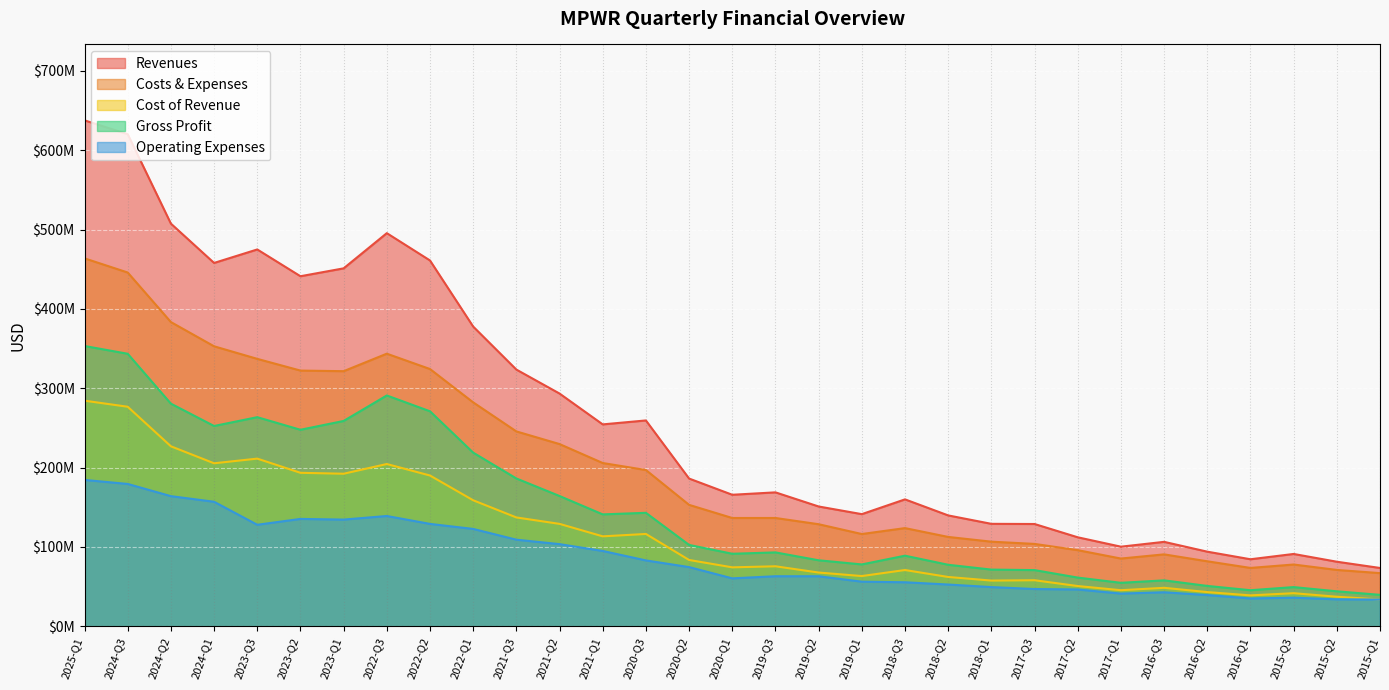

Reading right to left, extract all data points from this chart.

Revenues: 2015-Q1=73.5	2015-Q2=81.4	2015-Q3=91.2	2016-Q1=84.5	2016-Q2=94.1	2016-Q3=106.5	2017-Q1=100.4	2017-Q2=112.2	2017-Q3=128.9	2018-Q1=129.2	2018-Q2=139.8	2018-Q3=160.0	2019-Q1=141.4	2019-Q2=151.0	2019-Q3=168.8	2020-Q1=165.8	2020-Q2=186.2	2020-Q3=259.4	2021-Q1=254.5	2021-Q2=293.3	2021-Q3=323.5	2022-Q1=377.7	2022-Q2=461.0	2022-Q3=495.4	2023-Q1=451.1	2023-Q2=441.1	2023-Q3=474.9	2024-Q1=457.9	2024-Q2=507.4	2024-Q3=620.1	2025-Q1=637.6
Costs & Expenses: 2015-Q1=67.0	2015-Q2=71.1	2015-Q3=77.9	2016-Q1=73.6	2016-Q2=82.0	2016-Q3=90.7	2017-Q1=85.4	2017-Q2=96.0	2017-Q3=103.9	2018-Q1=106.7	2018-Q2=112.6	2018-Q3=123.8	2019-Q1=116.3	2019-Q2=128.7	2019-Q3=136.5	2020-Q1=136.5	2020-Q2=153.1	2020-Q3=196.9	2021-Q1=205.8	2021-Q2=229.7	2021-Q3=245.6	2022-Q1=282.2	2022-Q2=324.2	2022-Q3=343.5	2023-Q1=321.5	2023-Q2=322.3	2023-Q3=337.0	2024-Q1=352.9	2024-Q2=383.4	2024-Q3=445.8	2025-Q1=463.7
Cost of Revenue: 2015-Q1=33.9	2015-Q2=37.3	2015-Q3=41.8	2016-Q1=39.0	2016-Q2=43.2	2016-Q3=48.5	2017-Q1=45.5	2017-Q2=50.8	2017-Q3=58.1	2018-Q1=57.7	2018-Q2=62.2	2018-Q3=71.0	2019-Q1=63.4	2019-Q2=67.8	2019-Q3=75.7	2020-Q1=74.3	2020-Q2=83.6	2020-Q3=116.4	2021-Q1=113.4	2021-Q2=129.1	2021-Q3=137.2	2022-Q1=158.8	2022-Q2=190.0	2022-Q3=204.5	2023-Q1=192.3	2023-Q2=193.5	2023-Q3=211.3	2024-Q1=205.4	2024-Q2=226.9	2024-Q3=276.7	2025-Q1=284.3
Gross Profit: 2015-Q1=39.7	2015-Q2=44.1	2015-Q3=49.4	2016-Q1=45.5	2016-Q2=50.9	2016-Q3=57.9	2017-Q1=54.8	2017-Q2=61.4	2017-Q3=70.9	2018-Q1=71.5	2018-Q2=77.6	2018-Q3=89.0	2019-Q1=78.0	2019-Q2=83.2	2019-Q3=93.2	2020-Q1=91.4	2020-Q2=102.6	2020-Q3=143.0	2021-Q1=141.1	2021-Q2=164.2	2021-Q3=186.3	2022-Q1=218.9	2022-Q2=271.0	2022-Q3=290.9	2023-Q1=258.8	2023-Q2=247.7	2023-Q3=263.5	2024-Q1=252.4	2024-Q2=280.6	2024-Q3=343.4	2025-Q1=353.2
Operating Expenses: 2015-Q1=33.8	2015-Q2=34.0	2015-Q3=36.1	2016-Q1=35.1	2016-Q2=39.4	2016-Q3=42.9	2017-Q1=41.3	2017-Q2=46.5	2017-Q3=47.0	2018-Q1=49.5	2018-Q2=52.7	2018-Q3=55.5	2019-Q1=56.3	2019-Q2=63.1	2019-Q3=63.1	2020-Q1=60.5	2020-Q2=74.6	2020-Q3=83.1	2021-Q1=95.0	2021-Q2=103.6	2021-Q3=109.2	2022-Q1=122.7	2022-Q2=129.1	2022-Q3=139.0	2023-Q1=134.5	2023-Q2=135.3	2023-Q3=128.0	2024-Q1=157.0	2024-Q2=164.0	2024-Q3=179.4	2025-Q1=184.5